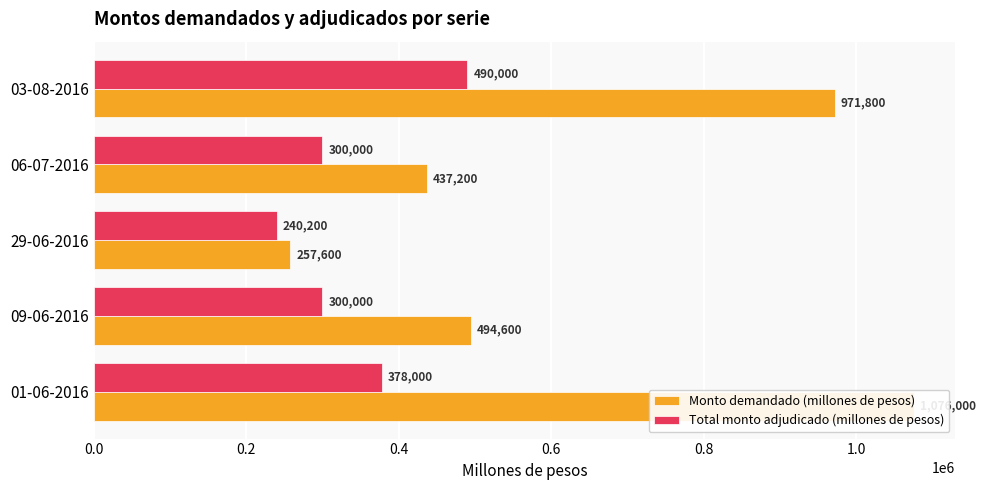

What is the difference between the maximum and minimum values in the Monto demandado (millones de pesos) series?

818400